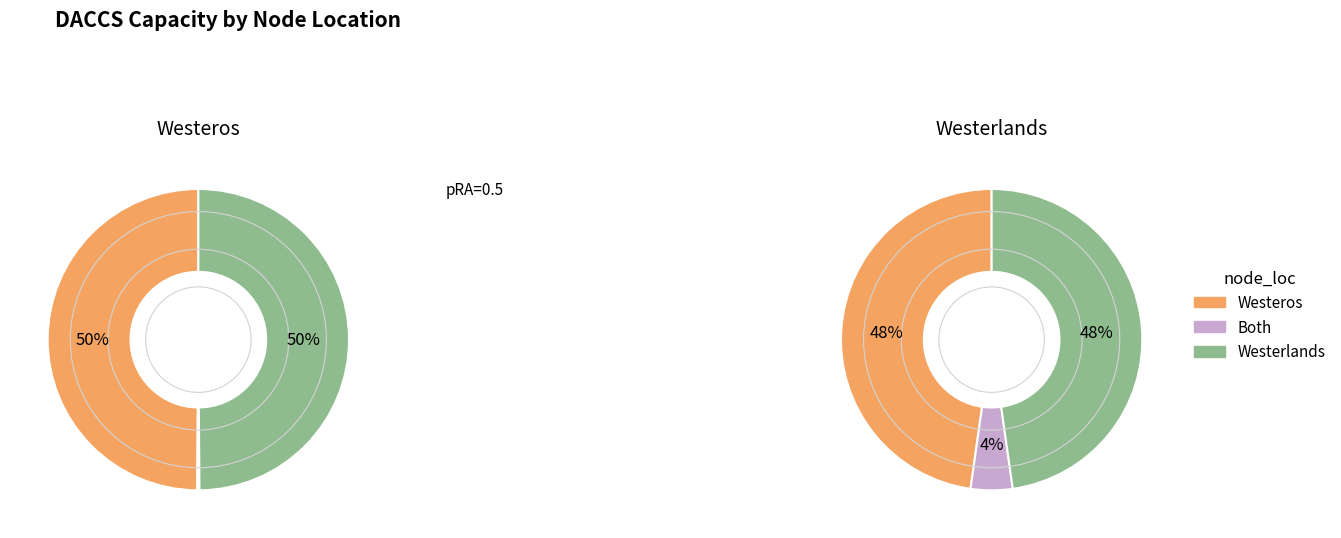

Is Westerlands the majority of the pie?

No